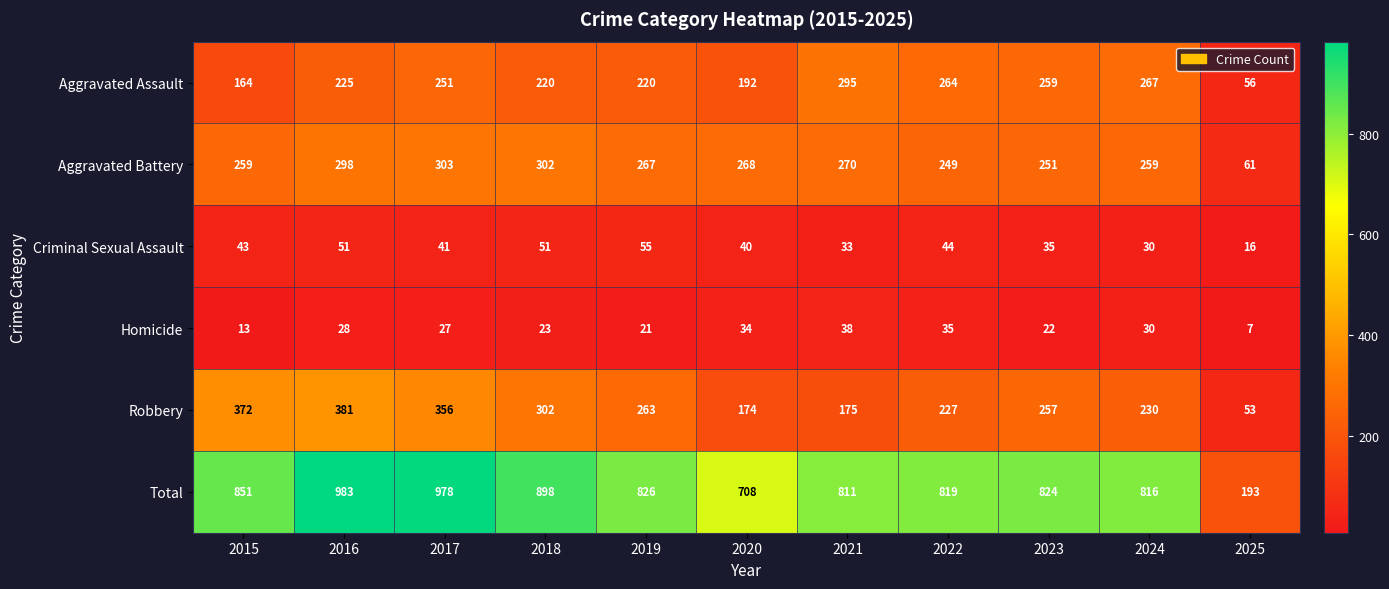

What is the approximate value of Total at 2024, to the nearest 100?

800